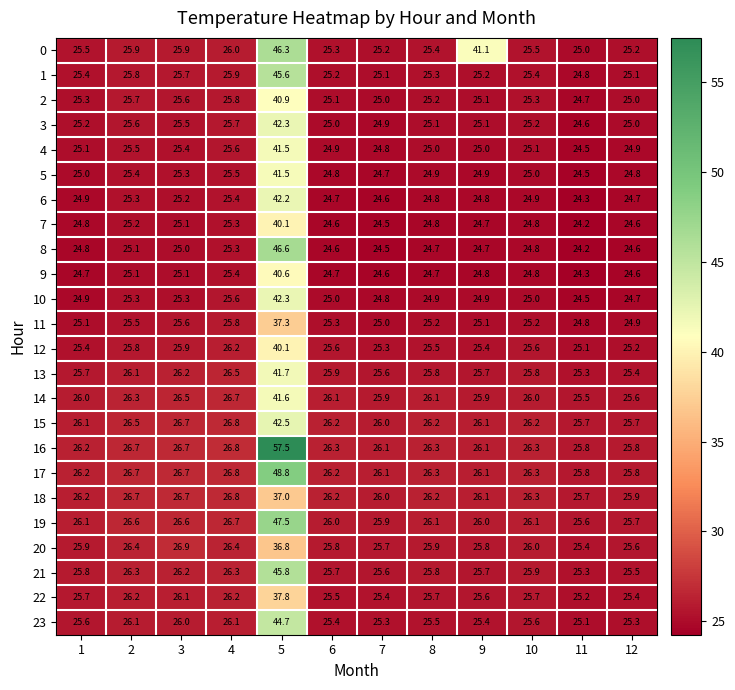

What is the spread (max minus min) of values at 1?

1.5